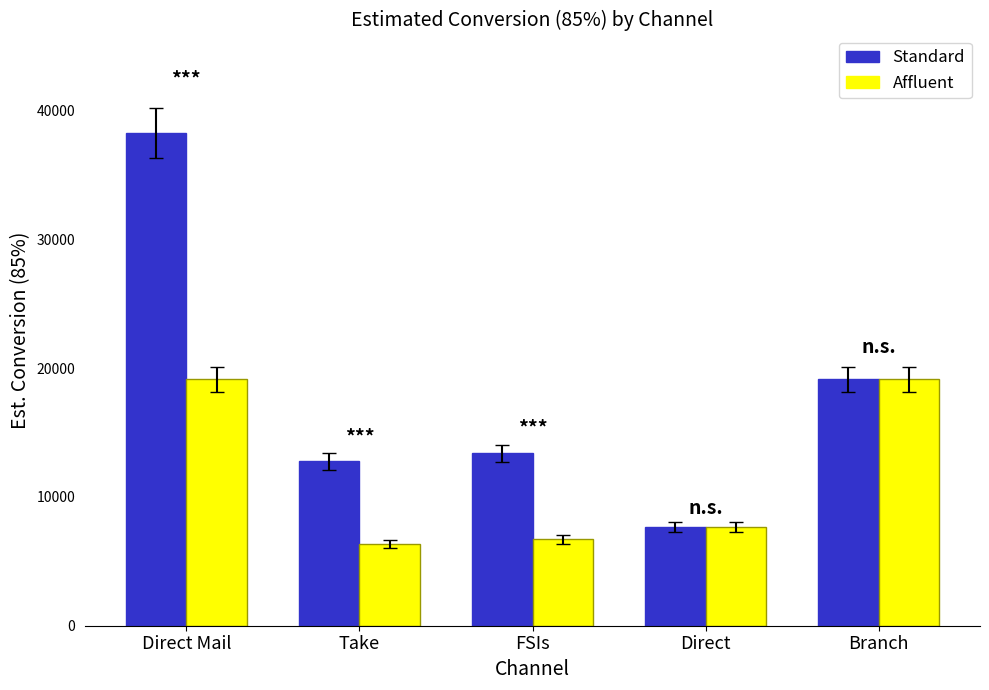

Which label corresponds to the largest value in the chart?

Direct Mail